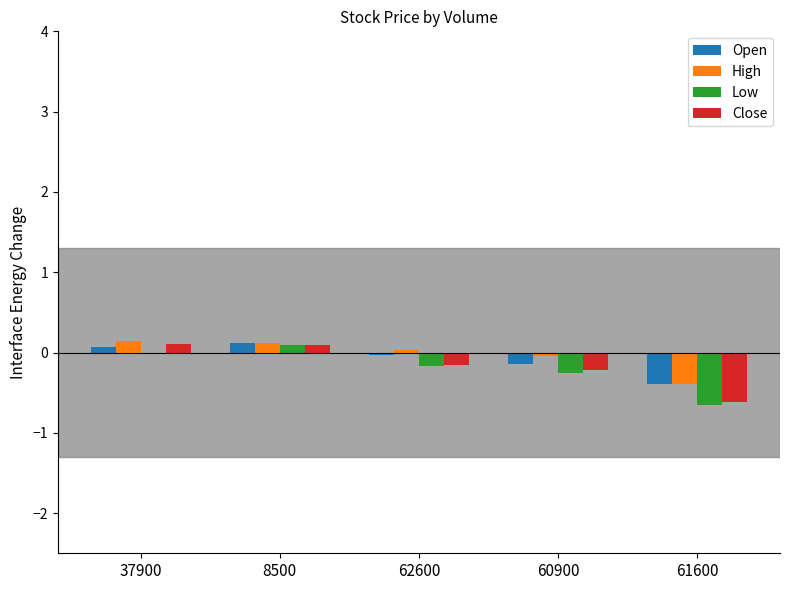

What are all the series names shown in the legend?

Open, High, Low, Close